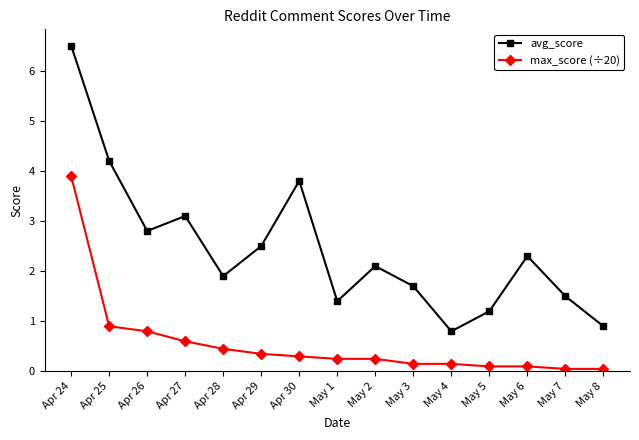

What is the label of the 6th point from the right?

May 3